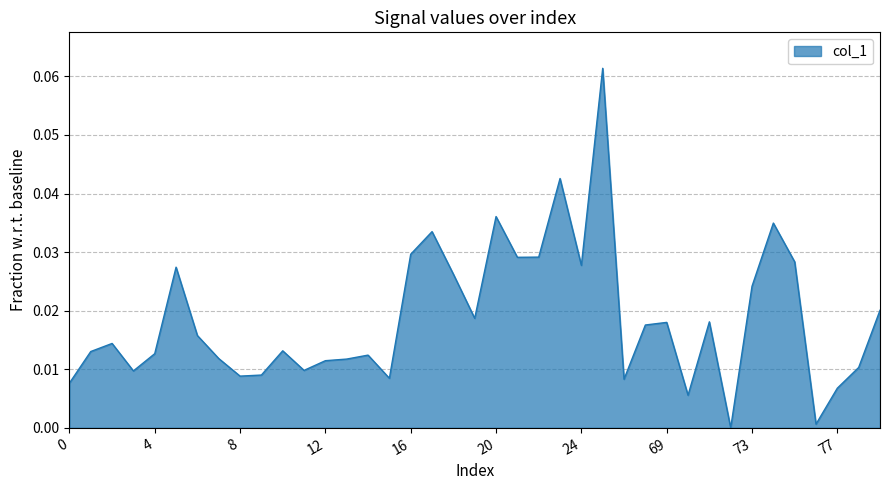

How many lines are shown in the chart?

1